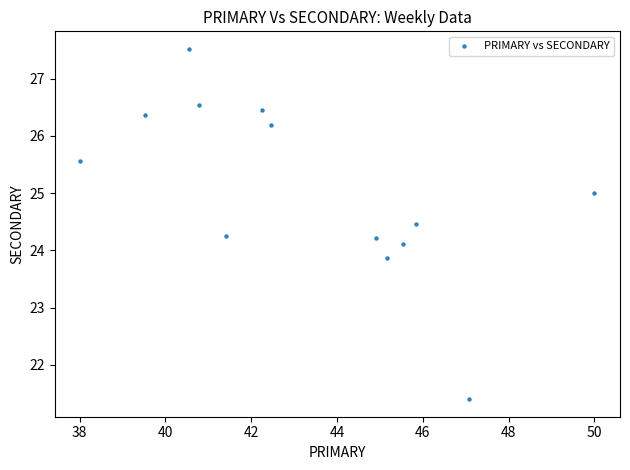

What is the range of X values (max minus min)?

12.0